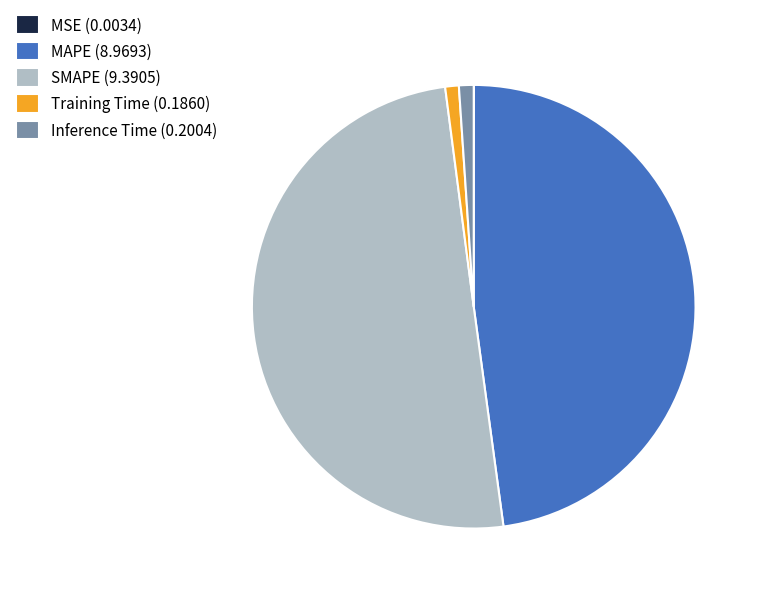

Do Inference Time (0.2004) and Training Time (0.1860) together represent more than half of the pie?

No